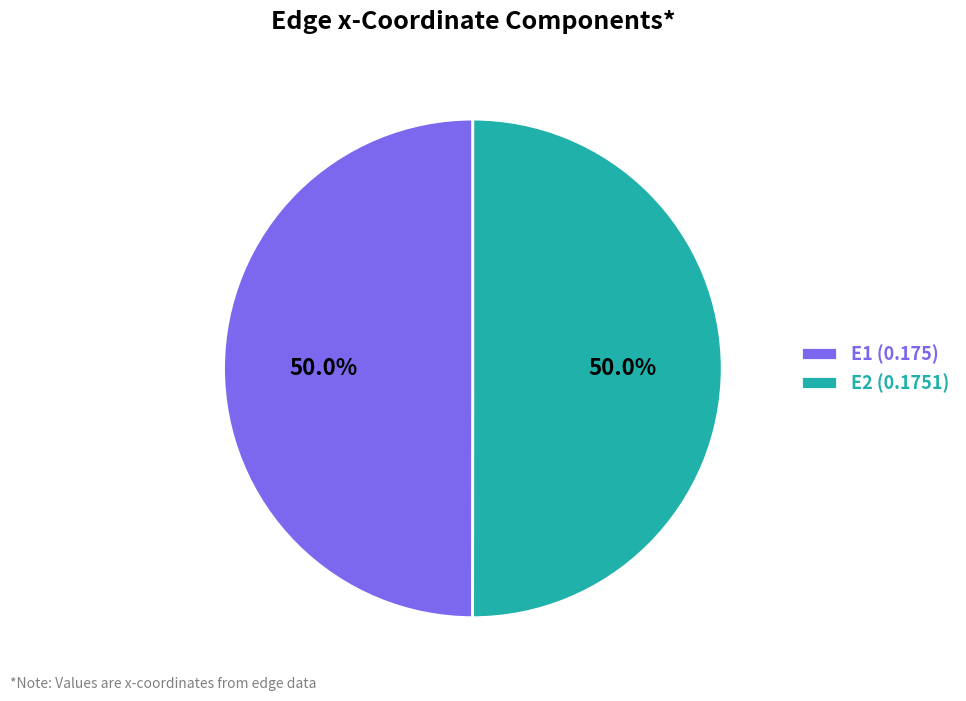

What portion of the pie excludes E1 (0.175)?

50.0%